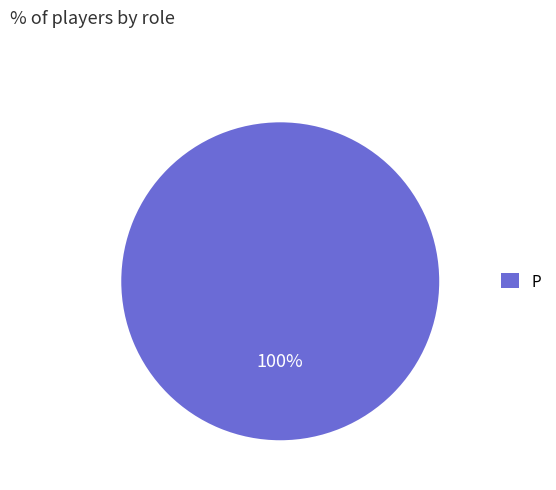

What percentage is the P slice, to the nearest percent?

100%